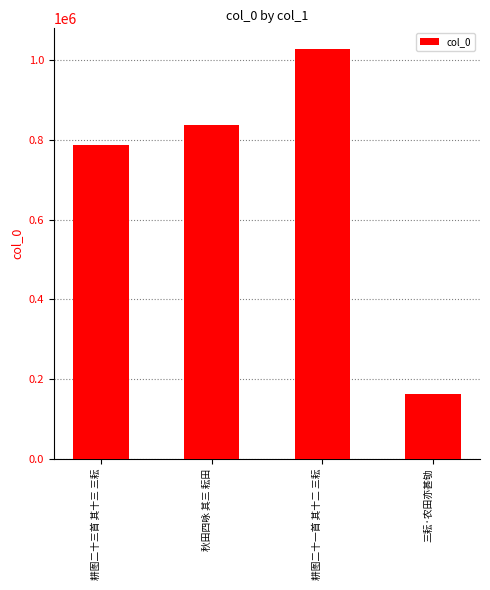

What is the minimum value shown in the chart?

162022